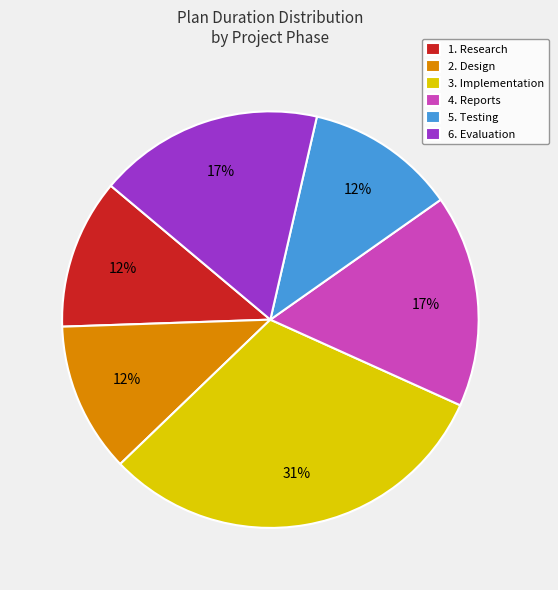

Approximately how many times larger is the value at 2. Design compared to 1. Research?

1.0